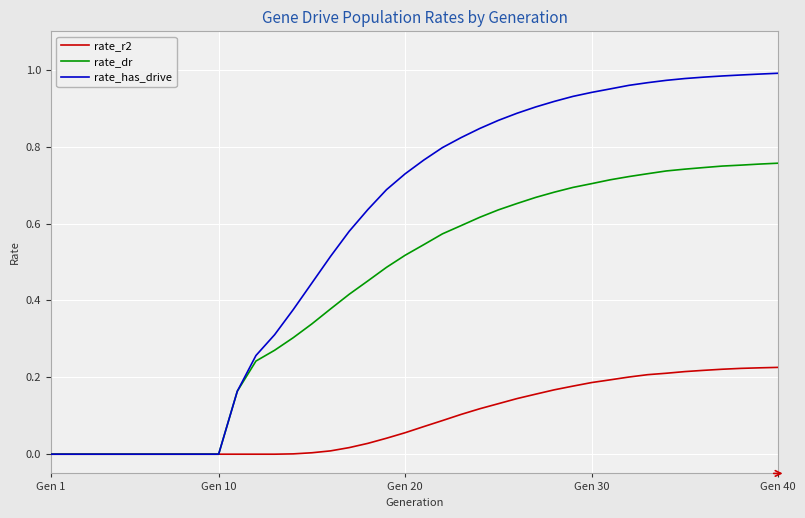

Which series has the largest range (max minus min)?

rate_has_drive